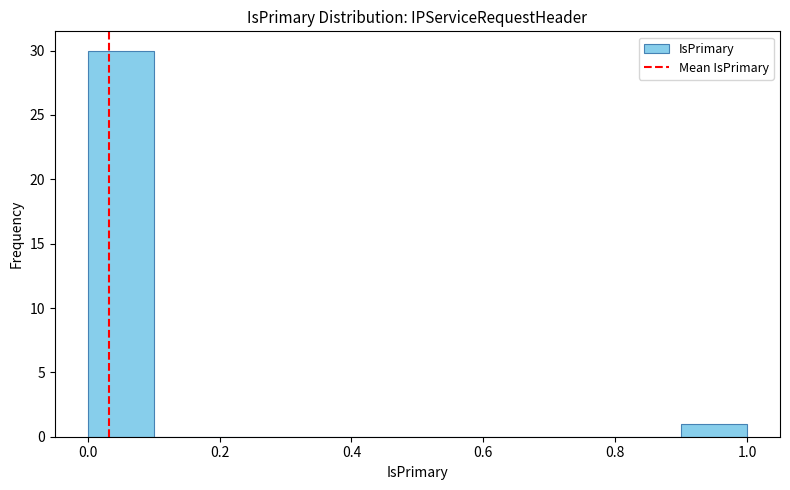

Reading left to right, transcribe this chart: for each bar, give the range it covers on the x-axis and its height. The values are not printed on the chart, so give them approximately, as read against the axis.

0.0 to 0.1: 30
0.1 to 0.2: 0
0.2 to 0.3: 0
0.3 to 0.4: 0
0.4 to 0.5: 0
0.5 to 0.6: 0
0.6 to 0.7: 0
0.7 to 0.8: 0
0.8 to 0.9: 0
0.9 to 1.0: 1